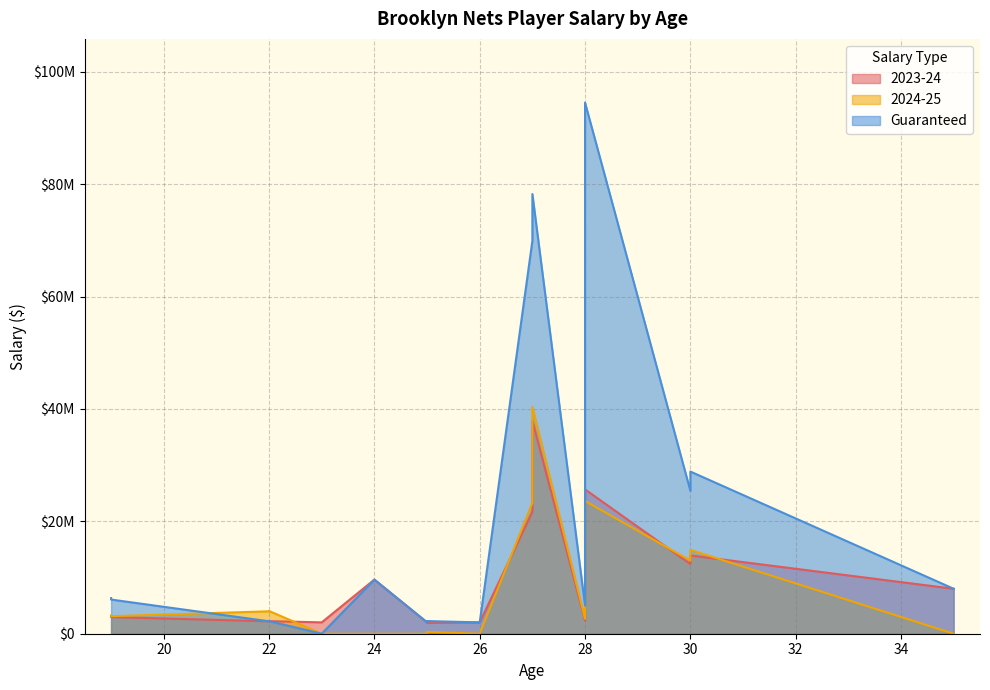

What is the lowest value of the 2023-24 series?

1927896